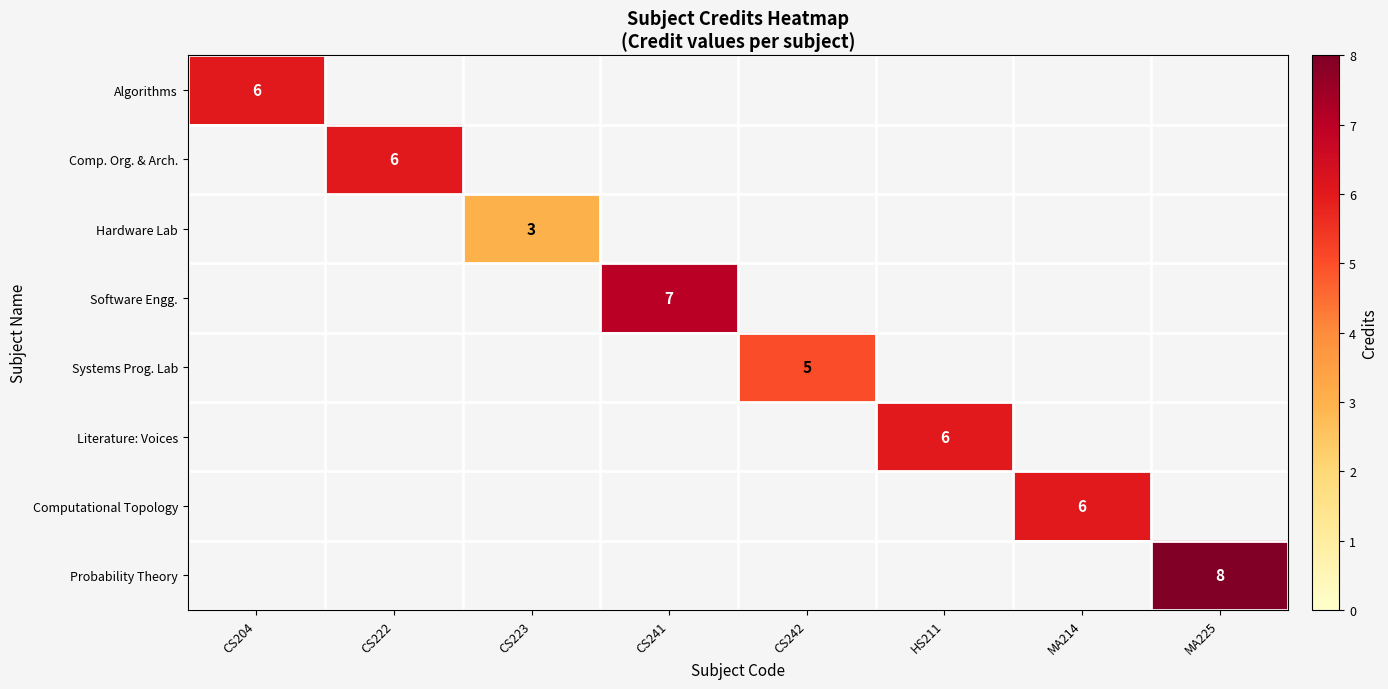

The Computational Topology series shows 6 at MA214. True or false?

True